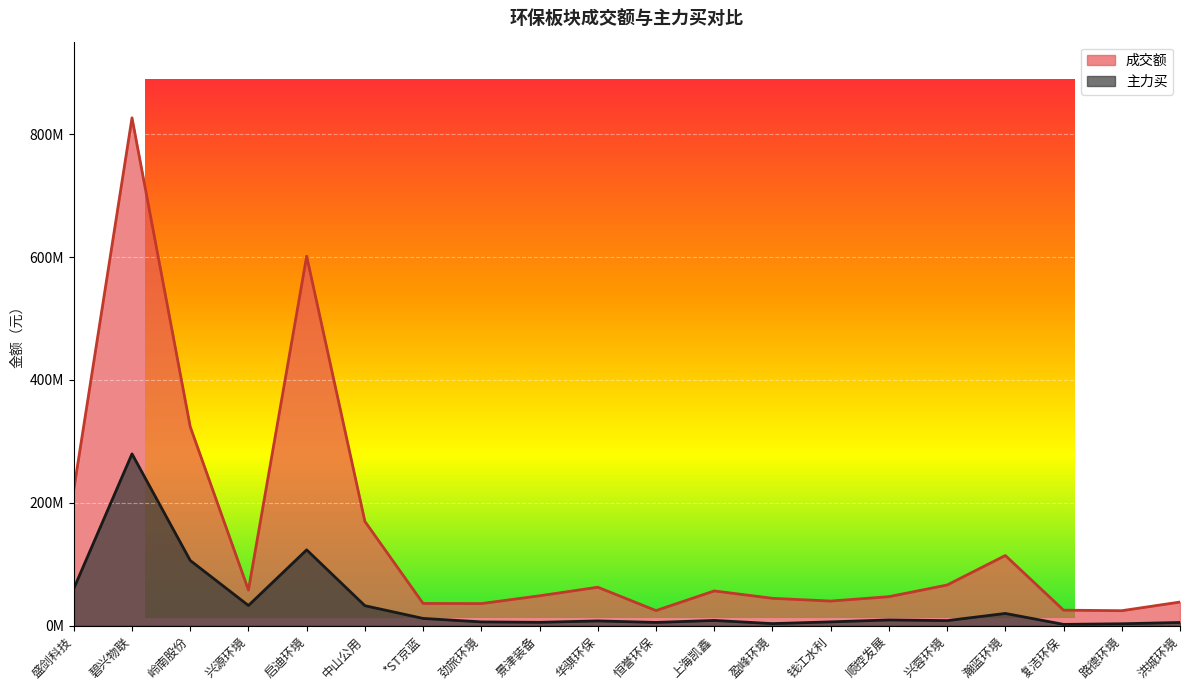

The value of 成交额 at 路德环境 is 15.8. True or false?

False